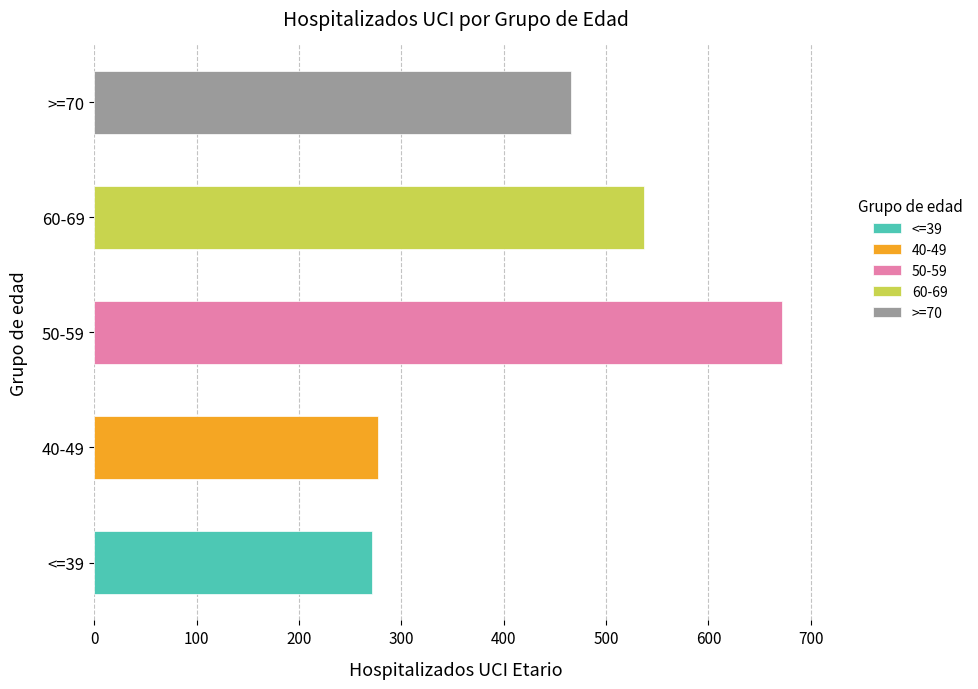

Which series has the largest range (max minus min)?

50-59